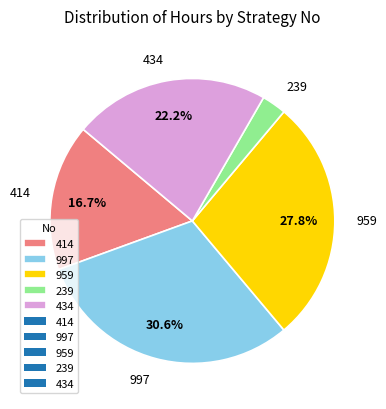

Do 239 and 414 together represent more than half of the pie?

No